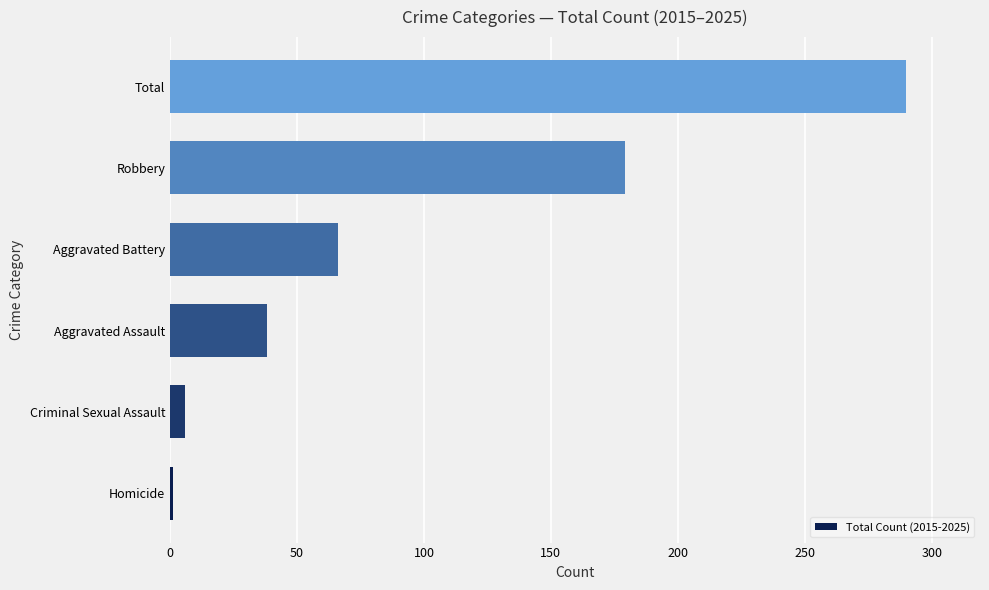

What is the difference between the maximum and minimum values?

289